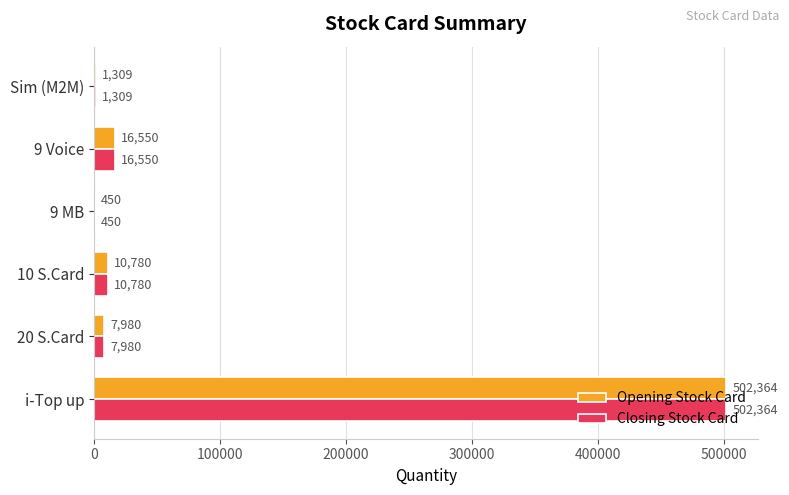

What is the approximate value of Closing Stock Card at 10 S.Card?

10780